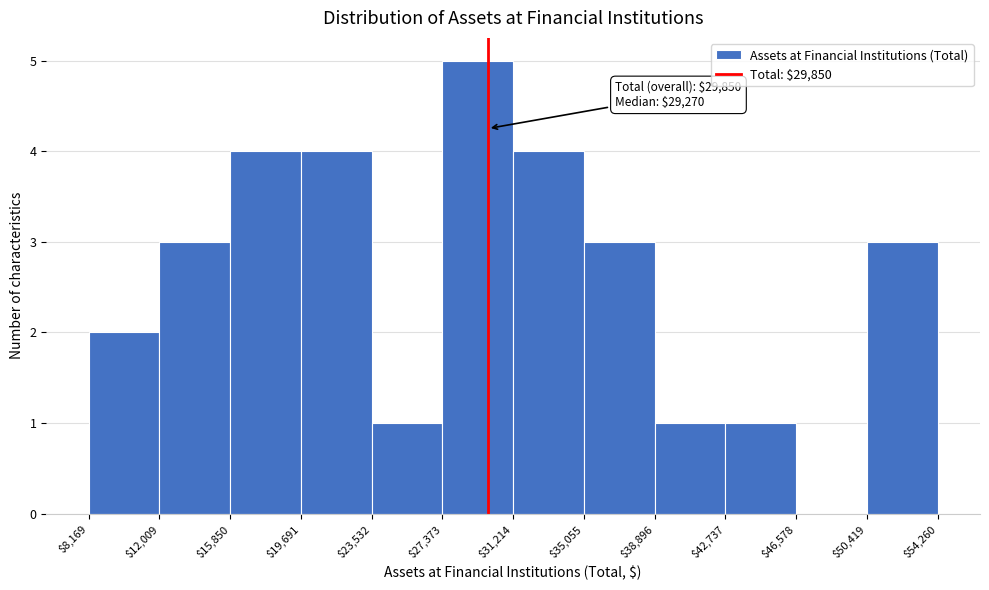

Over which range of the x-axis is the bar tallest?

$27,373 to $31,214